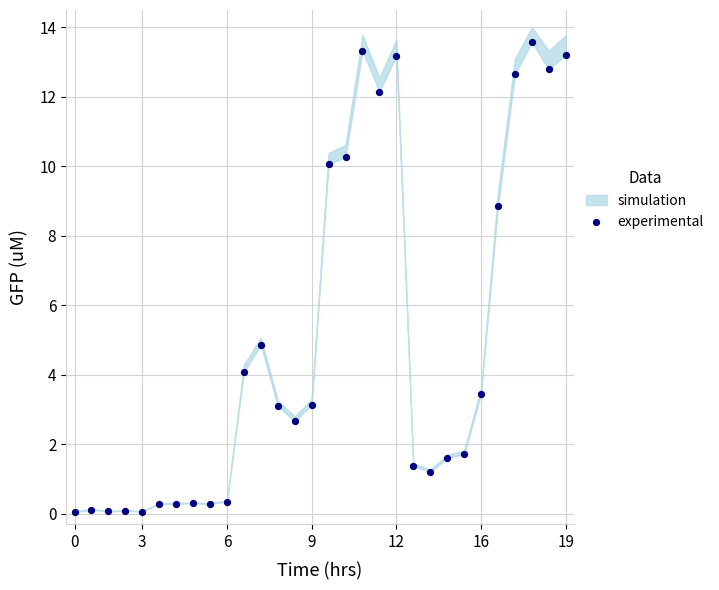

What is the range of Y values (max minus min)?

13.5